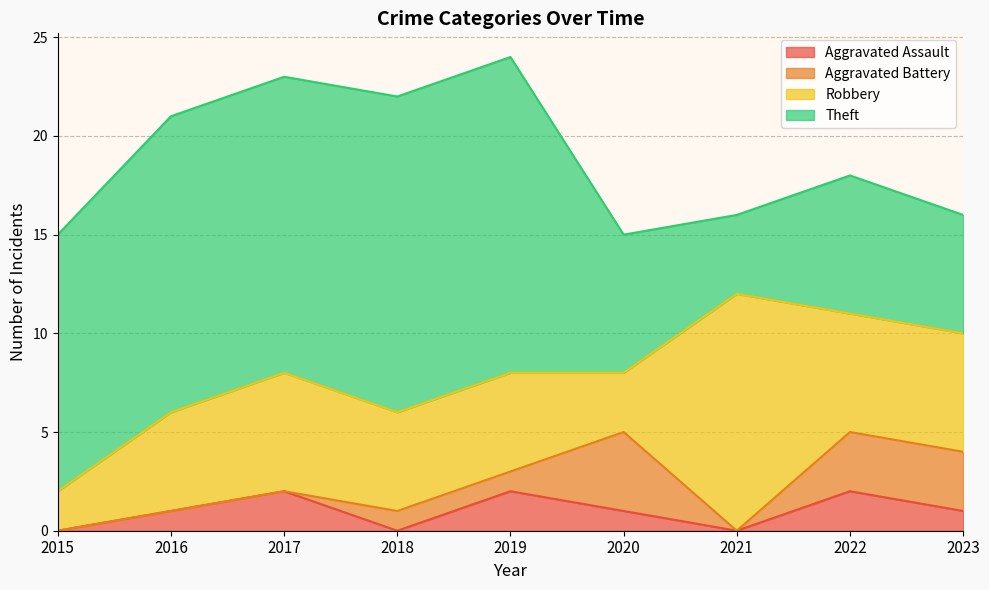

What is the average value of the Aggravated Assault series?

1